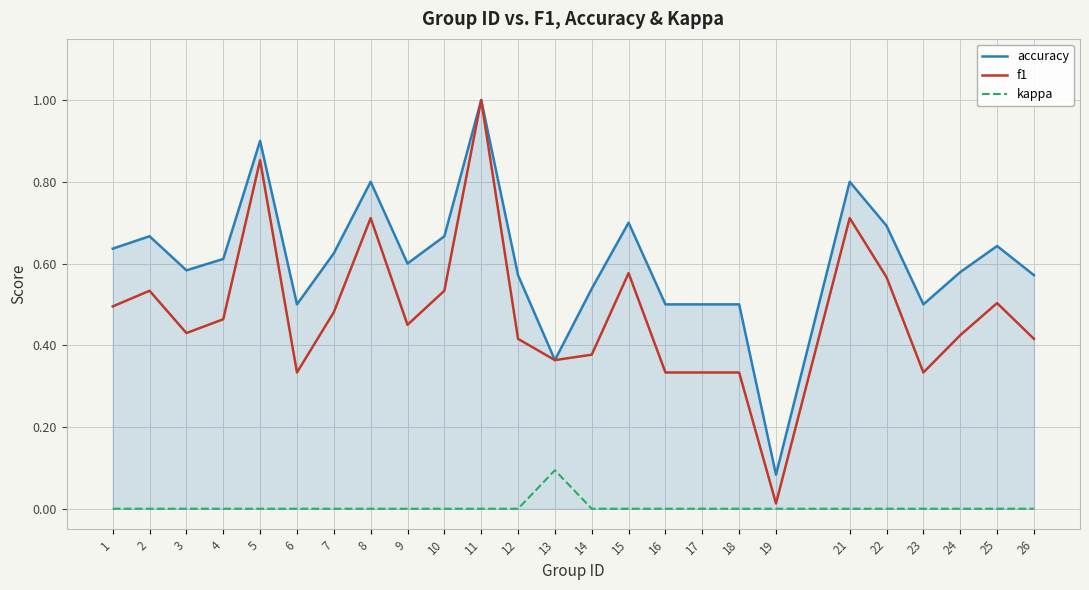

What are all the series names shown in the legend?

accuracy, f1, kappa